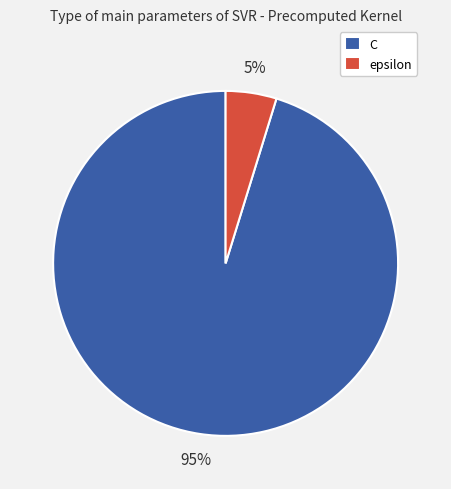

To the nearest percent, what is the difference between the largest and smallest slice percentages?

90%